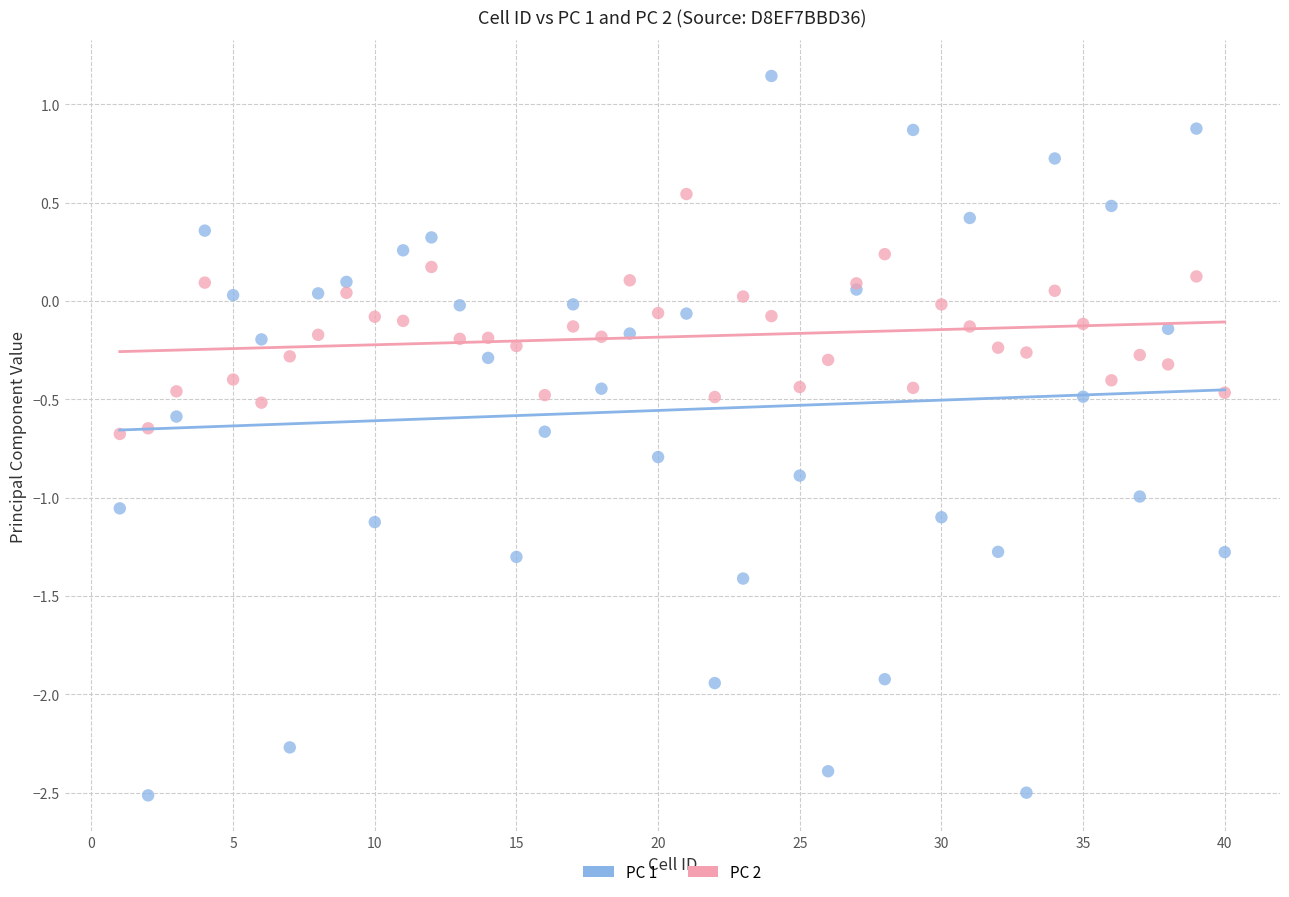

What are all the series names shown in the legend?

PC 1, PC 2